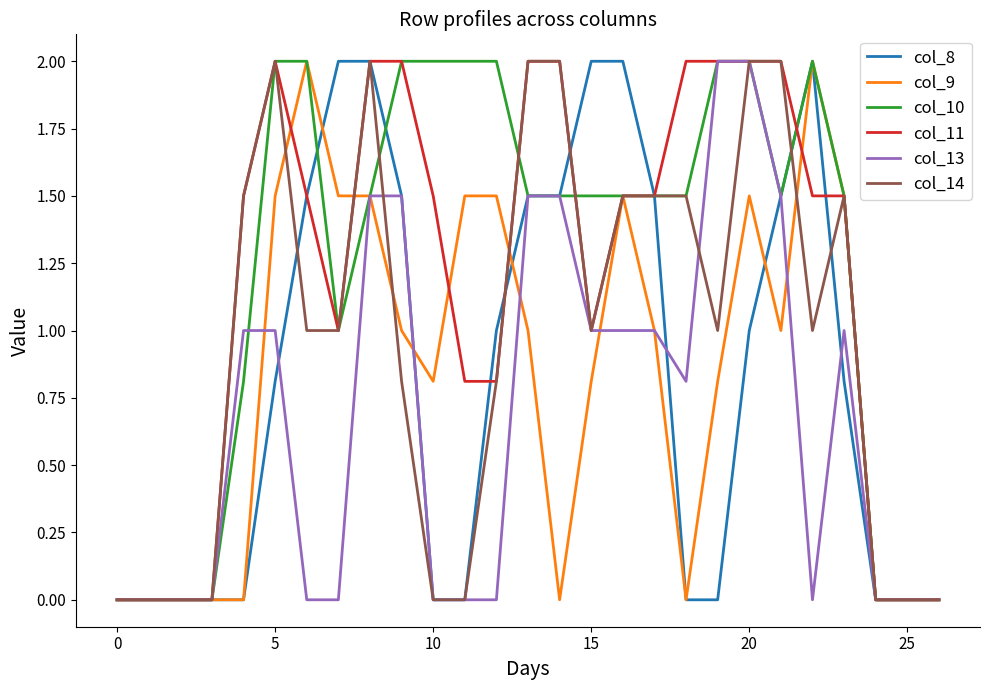

Is this an area chart (filled region under the line)?

No